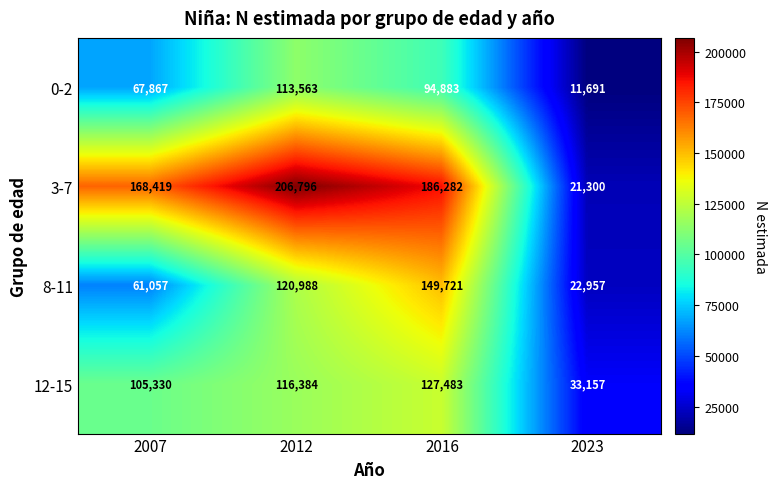

Rank the series by their maximum value, from lowest to highest.

0-2, 12-15, 8-11, 3-7